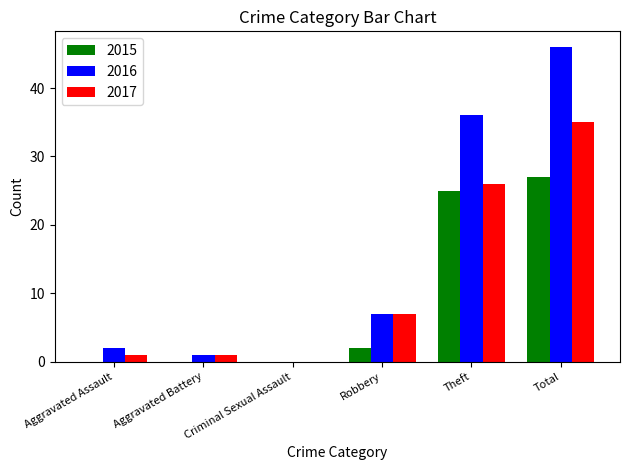

Reading left to right, extract all data points from this chart.

2015: 0	0	0	2	25	27
2016: 2	1	0	7	36	46
2017: 1	1	0	7	26	35